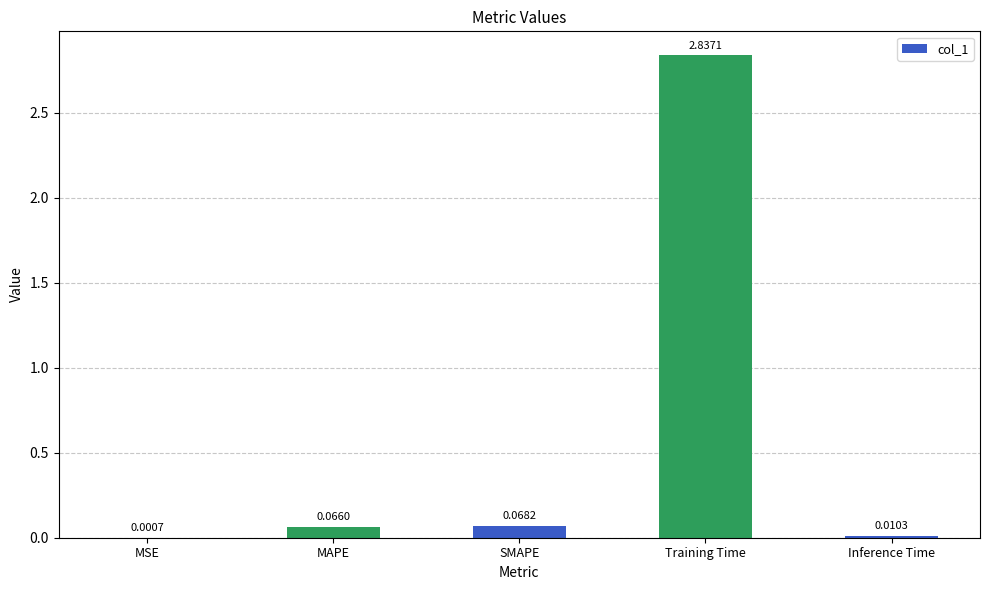

Which label corresponds to the largest value in the chart?

Training Time